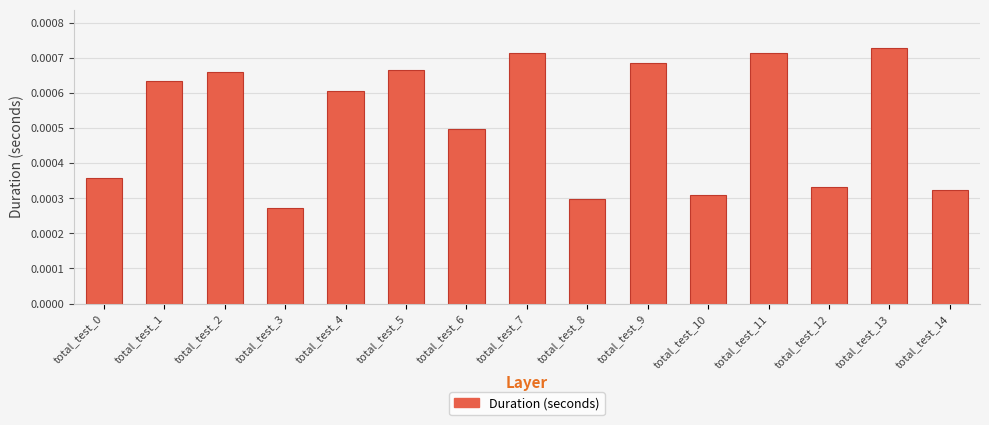

Where is the data nearest to the value 0?

total_test_3